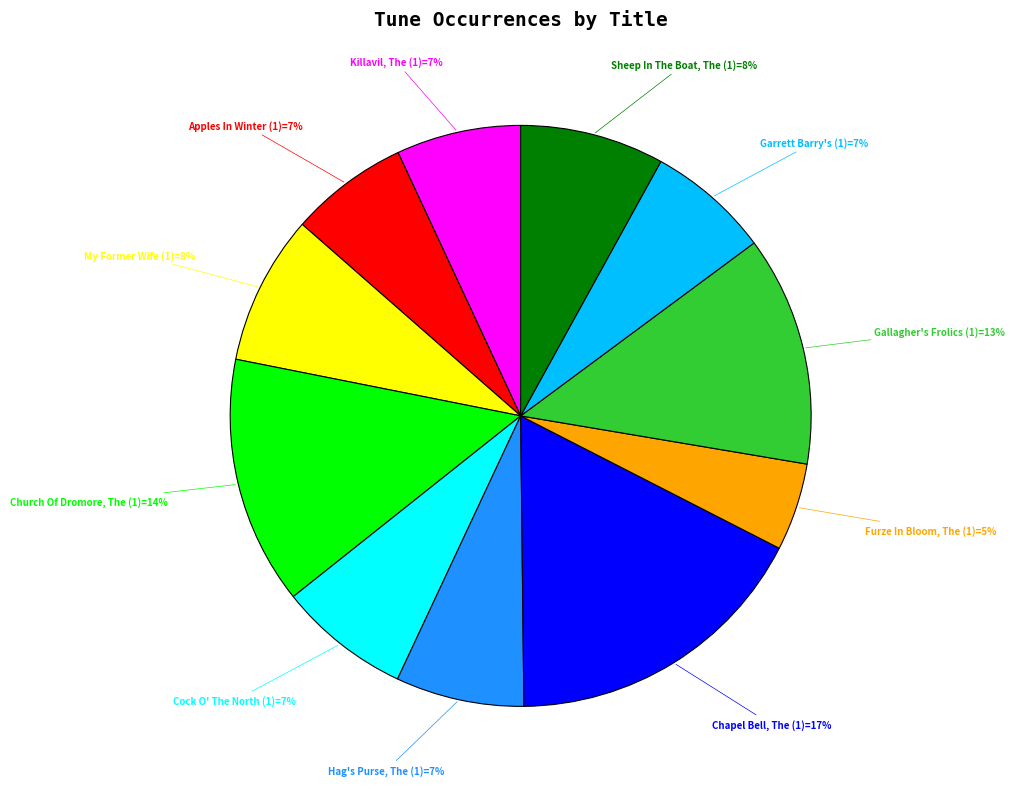

To the nearest percent, what is the difference between the Garrett Barry's (1) and Church Of Dromore, The (1) slice percentages?

7%